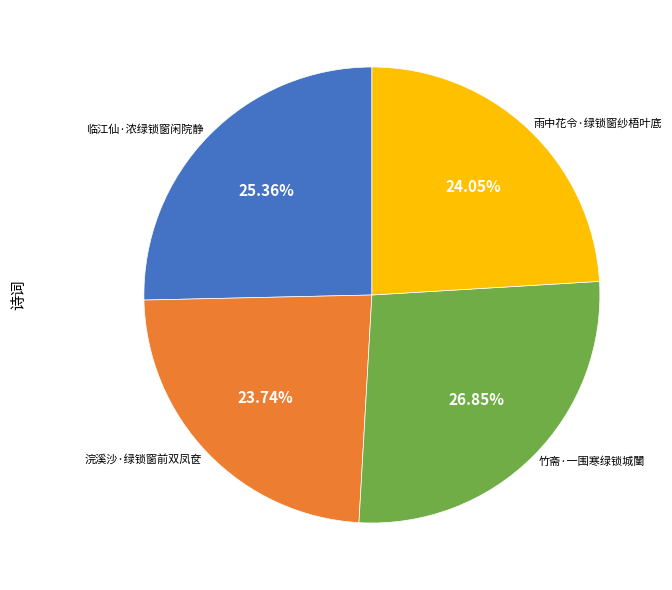

How many slices are in this pie chart?

4